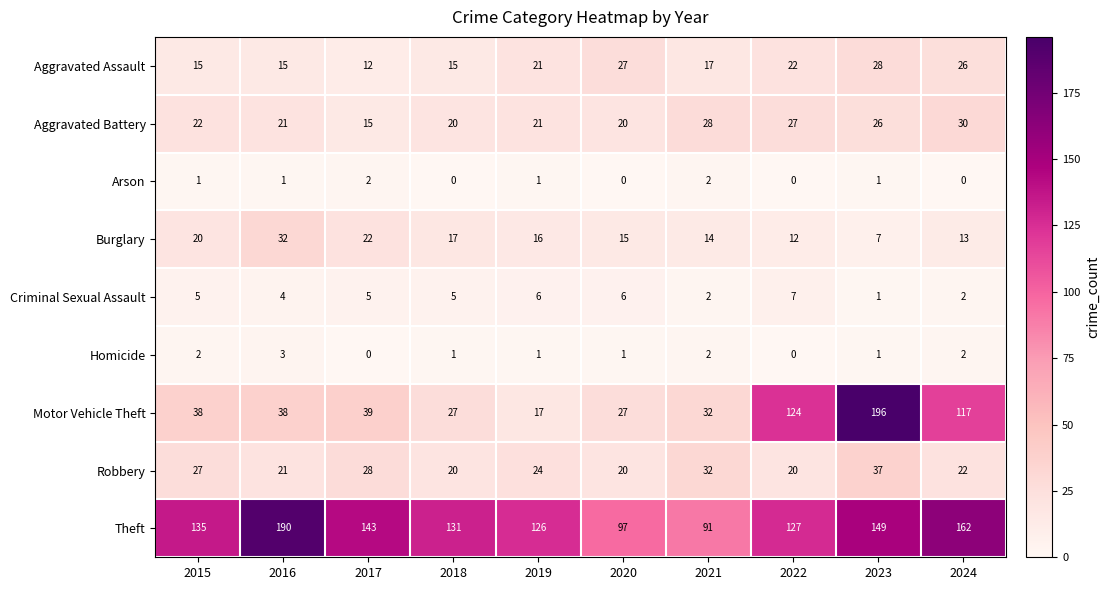

What is the maximum value for Homicide?

3